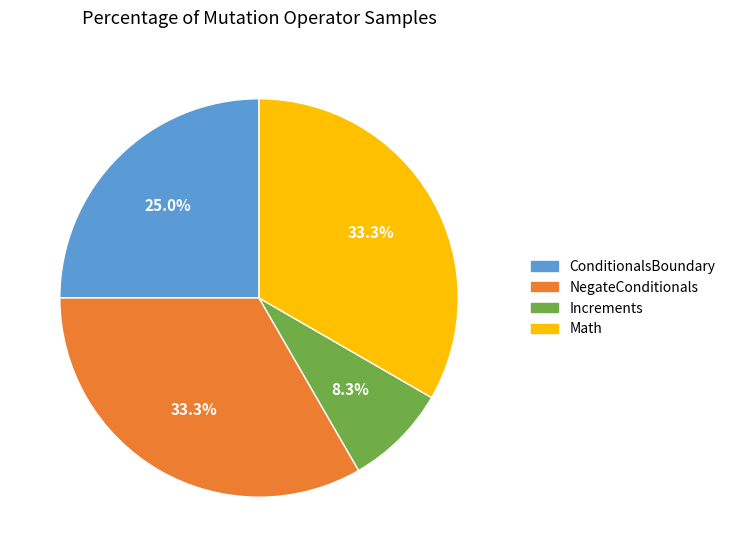

How much of the chart is everything except Increments?

91.7%